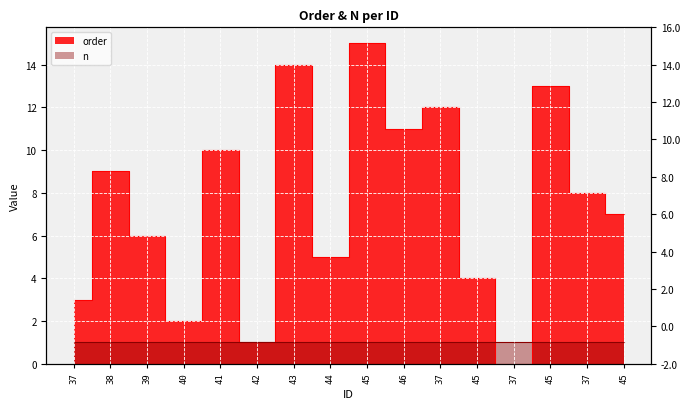

At which category does the chart reach its peak across all series?

45